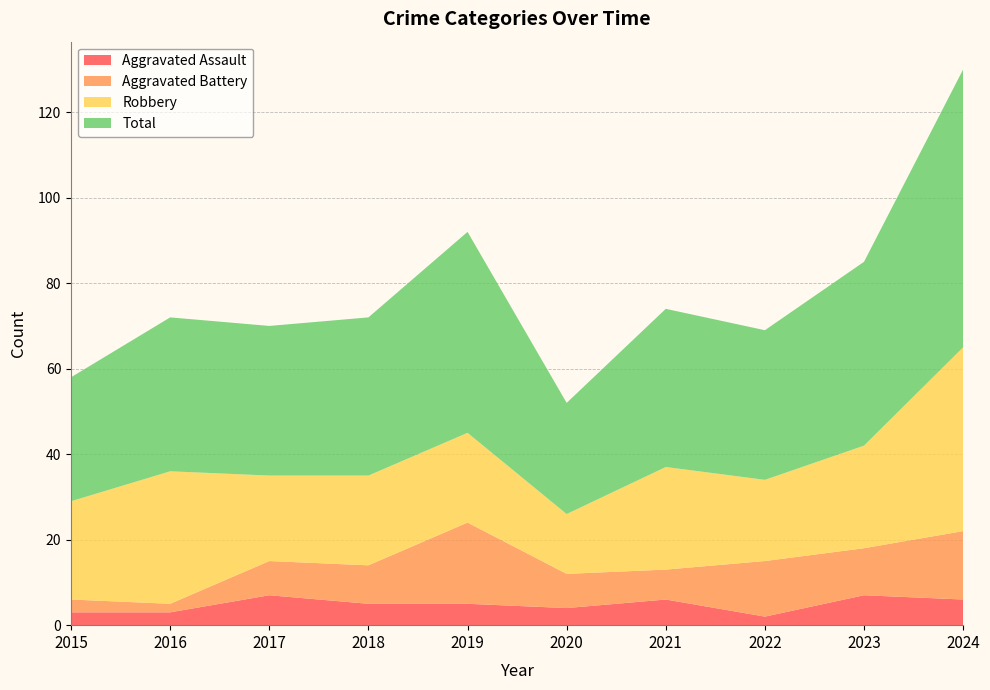

Reading left to right, transcribe all the data shown in this chart.

Aggravated Assault: 3	3	7	5	5	4	6	2	7	6
Aggravated Battery: 3	2	8	9	19	8	7	13	11	16
Robbery: 23	31	20	21	21	14	24	19	24	43
Total: 29	36	35	37	47	26	37	35	43	65